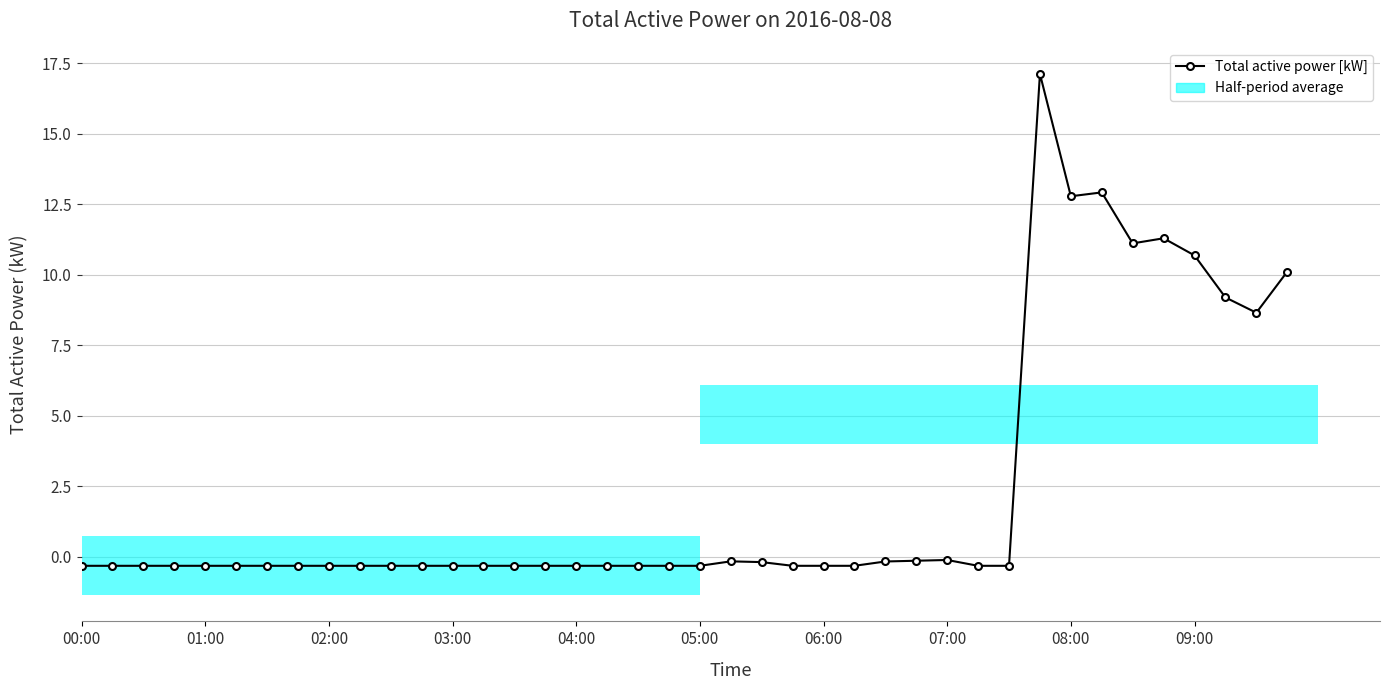

Read the value at 03:00.

-0.3